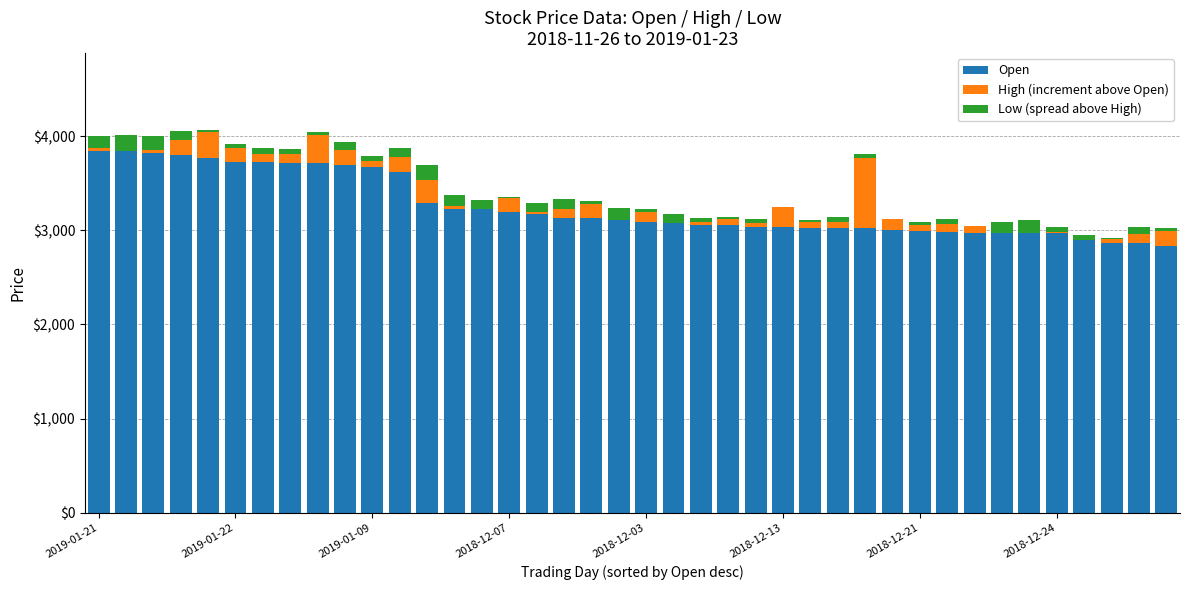

What is the maximum value for Open?

3845